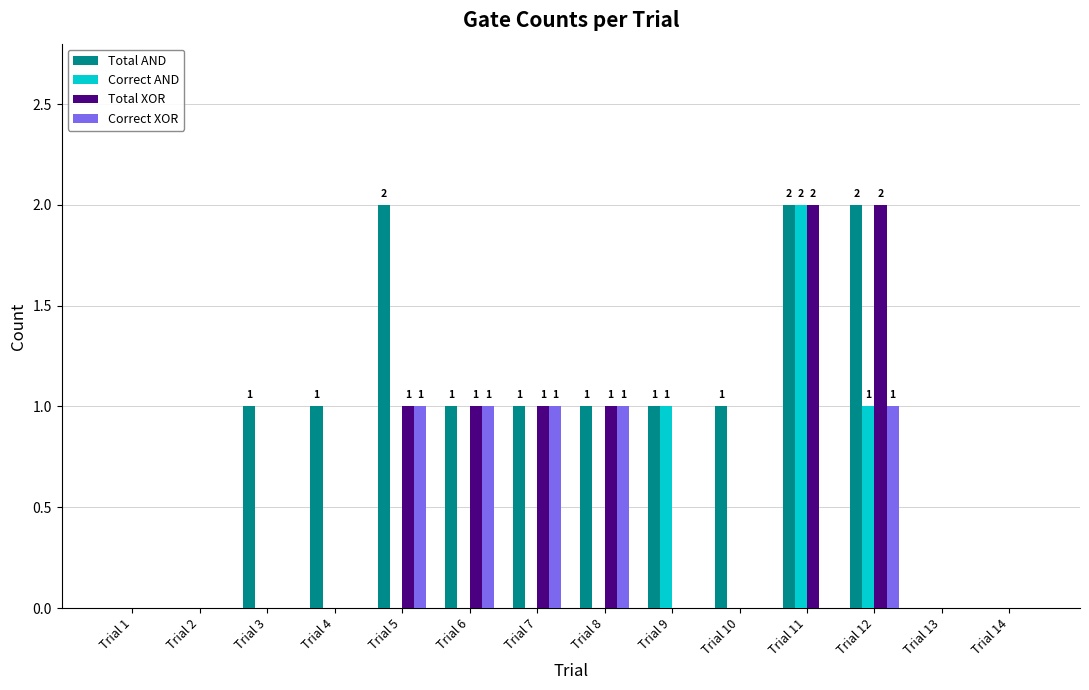

What is the sum of all Total AND values?

13